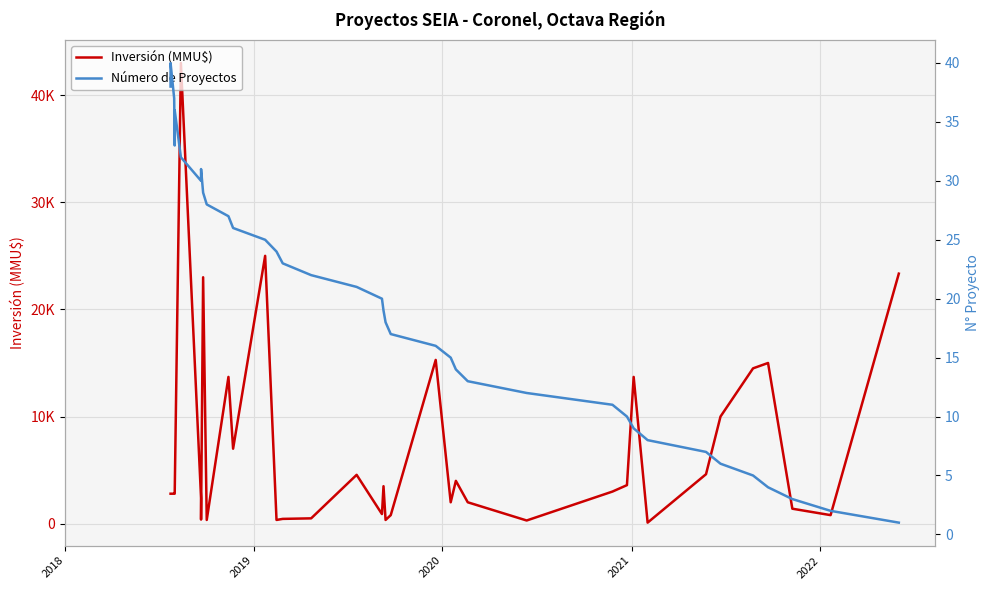

How many lines are shown in the chart?

2